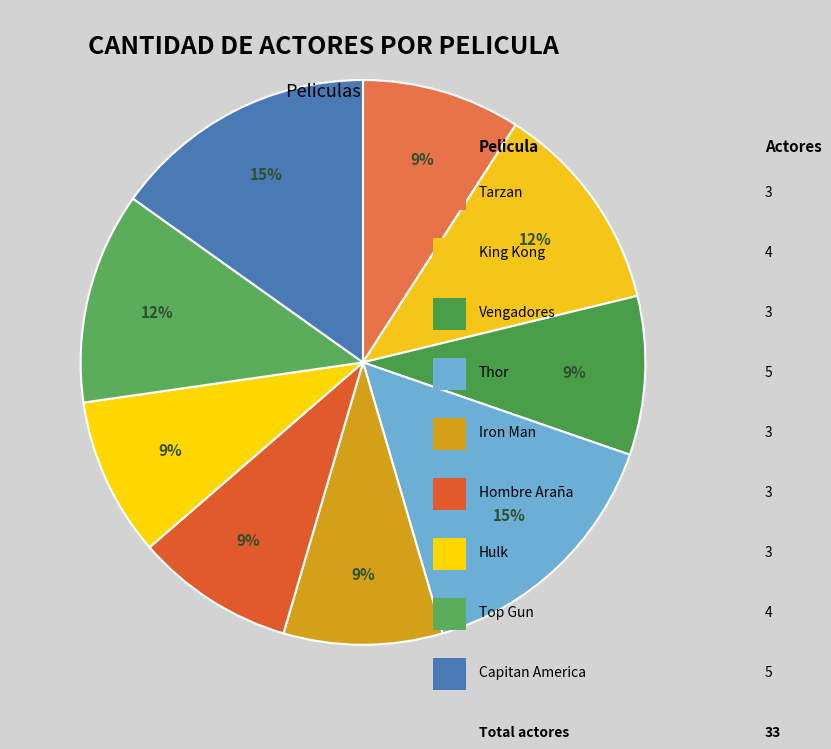

How many segments does this pie chart have?

9